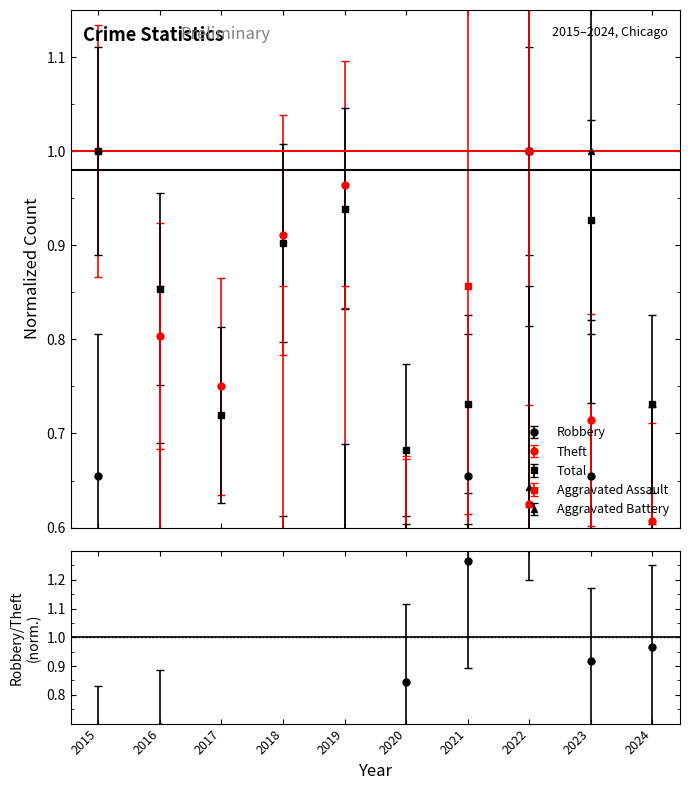

Where do Total and Aggravated Battery first cross each other?

2022 and 2023